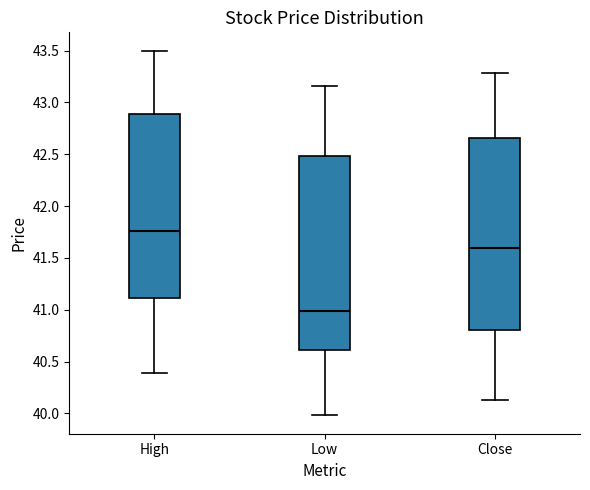

Reading left to right, transcribe this box plot: for each box, give where its median line is, the range the box spans, and where its two whiskers end, as read against the y-axis. The values are not printed on the chart, so give them approximately, as read against the axis.

High: median 41.75, box 41.10 to 42.90, whiskers 40.40 to 43.50
Low: median 41.00, box 40.60 to 42.50, whiskers 40.00 to 43.15
Close: median 41.60, box 40.80 to 42.65, whiskers 40.15 to 43.30